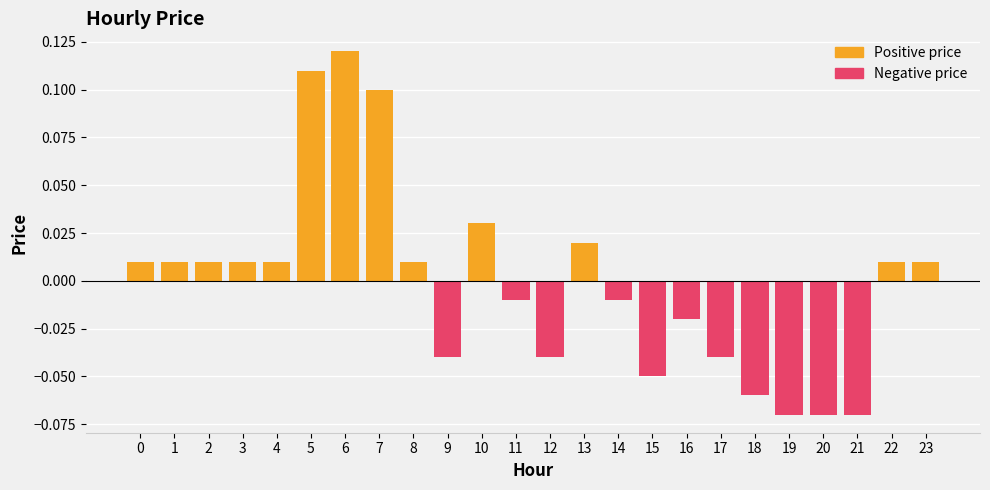

The chart shows a value of -0.0 at 11. True or false?

False